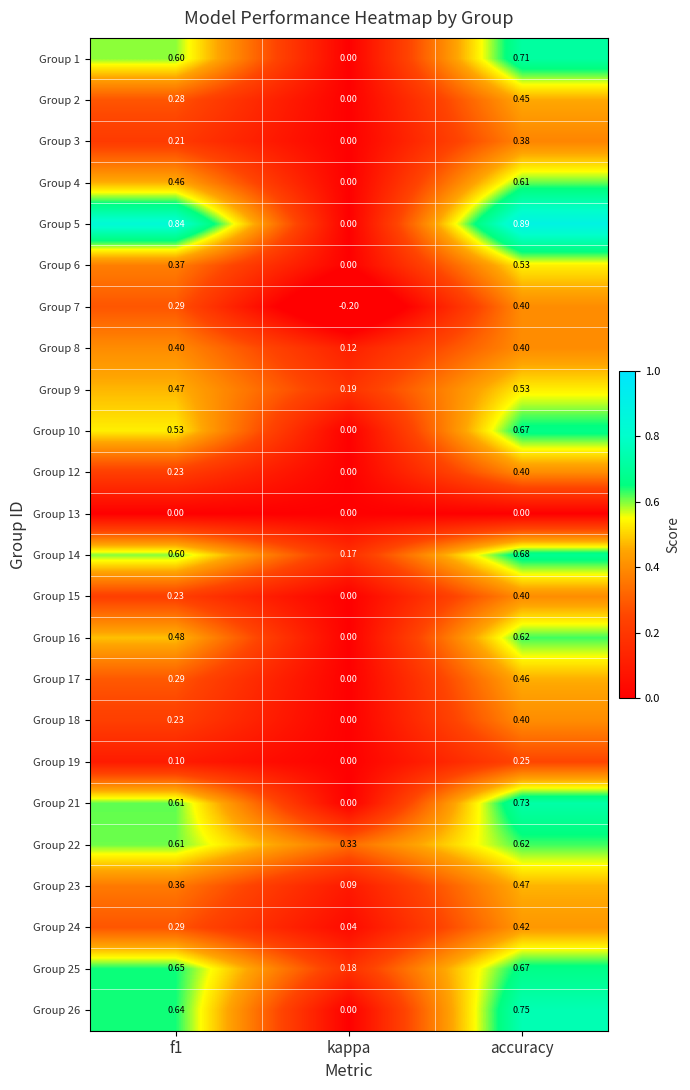

At how many categories does at least one series exceed 0?

3